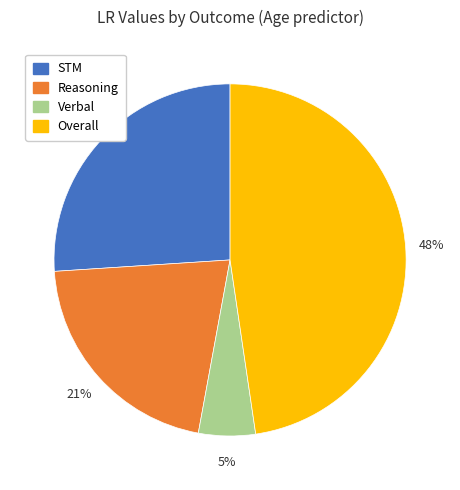

Combined, do STM and Verbal account for over 50%?

No